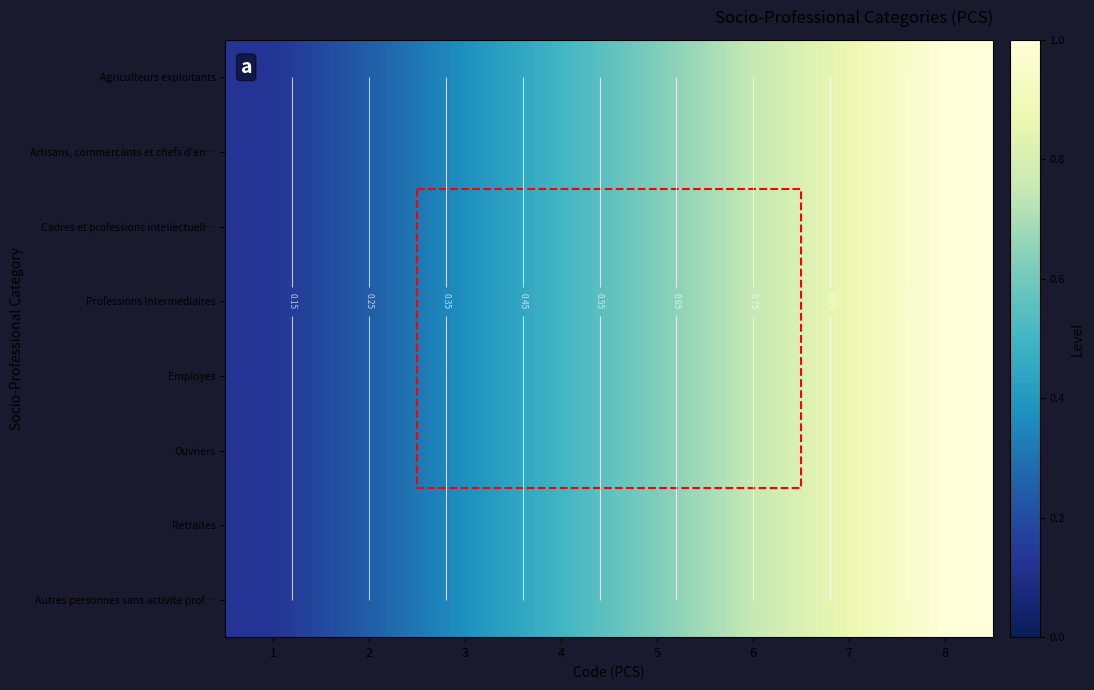

Which label corresponds to the largest value in the chart?

8